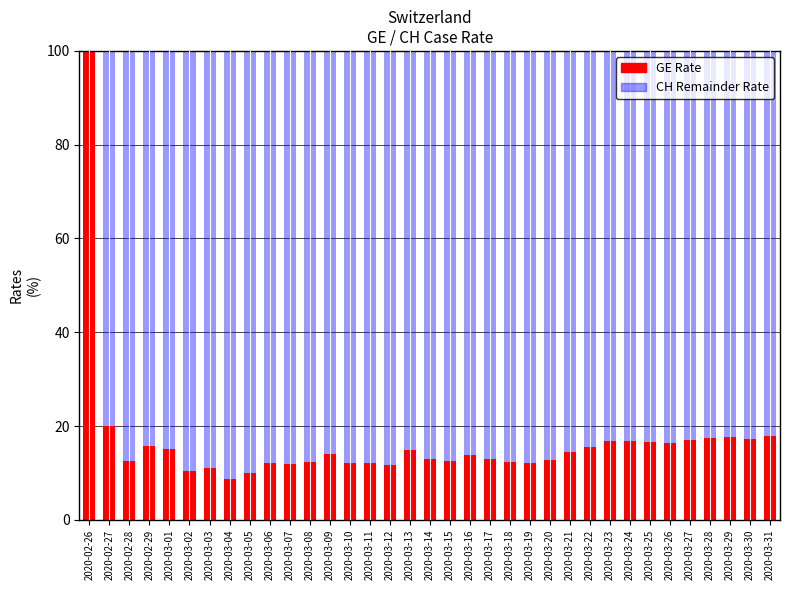

Is it true that GE Rate equals 12.3 at 2020-03-08?

True